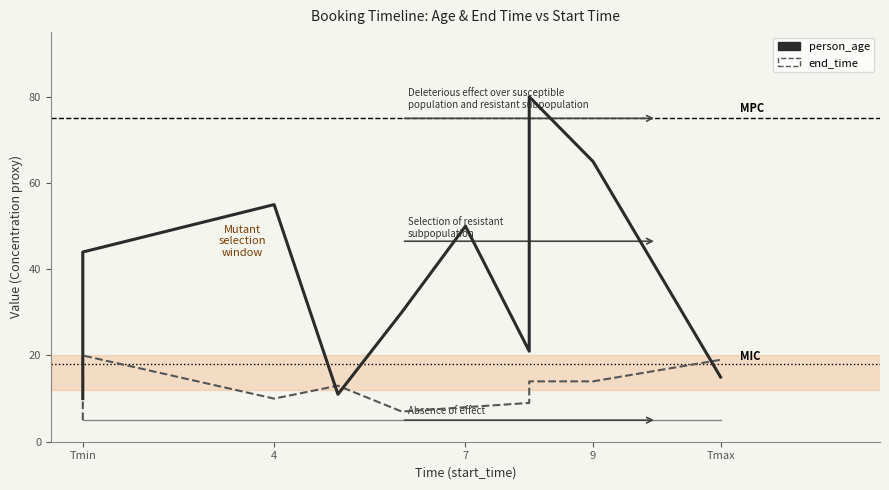

In end_time, how many points are lower than both neighbors (excluding endpoints)?

2